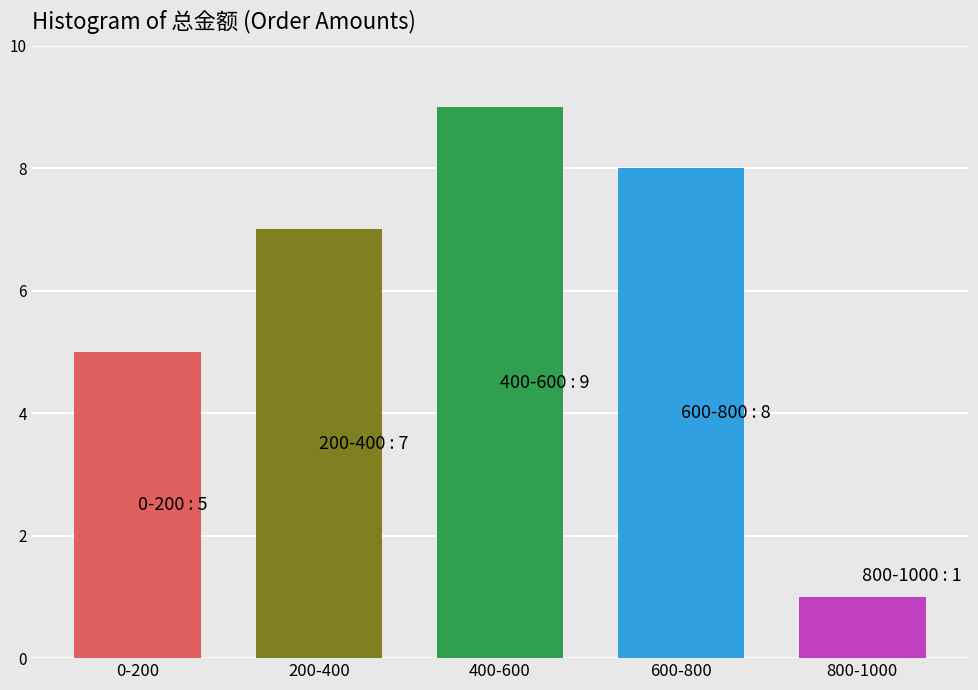

Reading left to right, list all the values displayed in this chart.

5	7	9	8	1